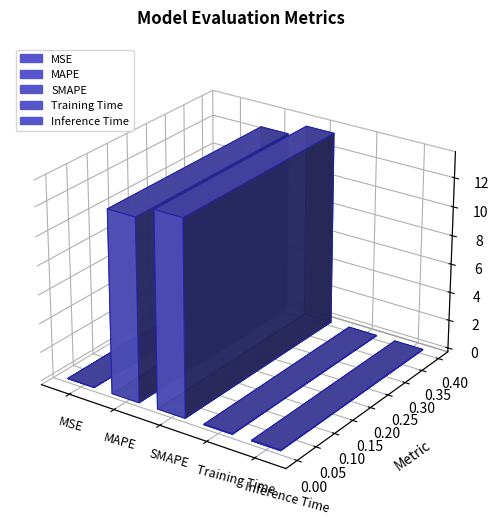

What is the maximum value shown in the chart?

13.5